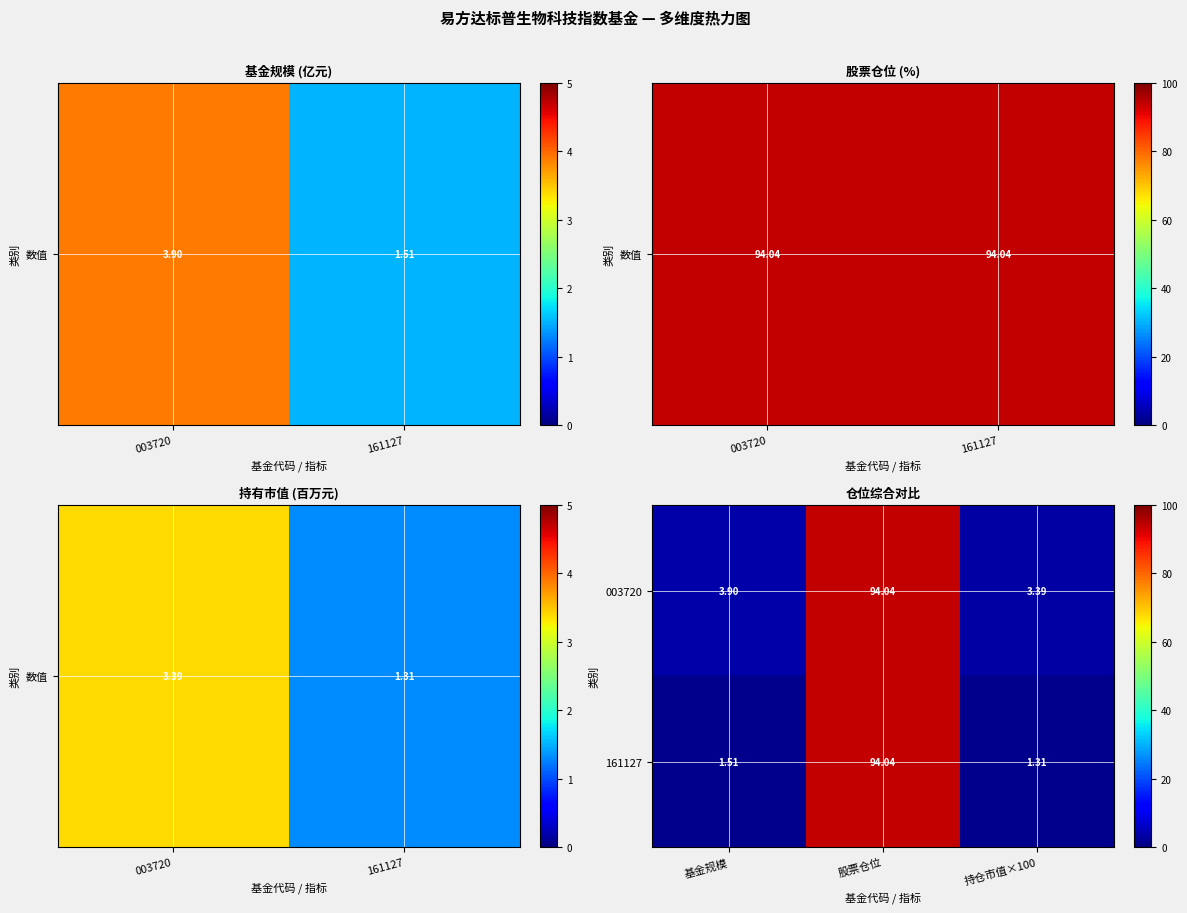

What is the greatest value displayed?

94.0